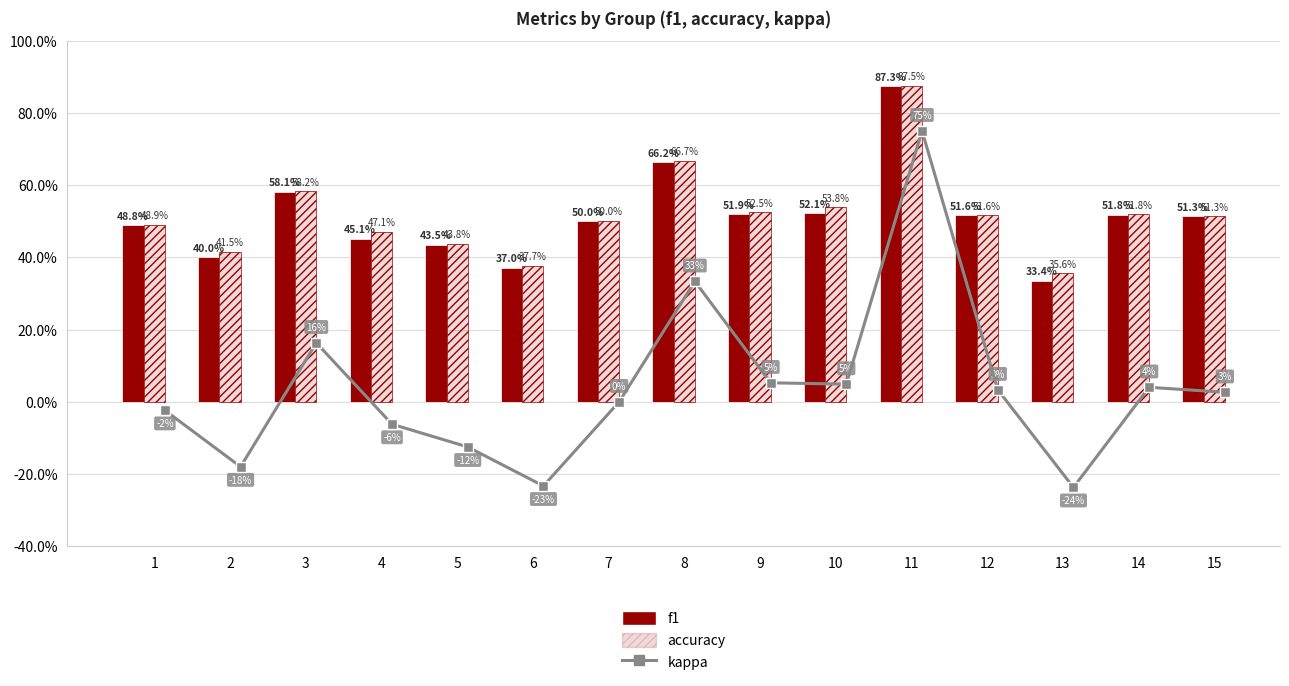

What is the spread (max minus min) of values at 2?

0.6